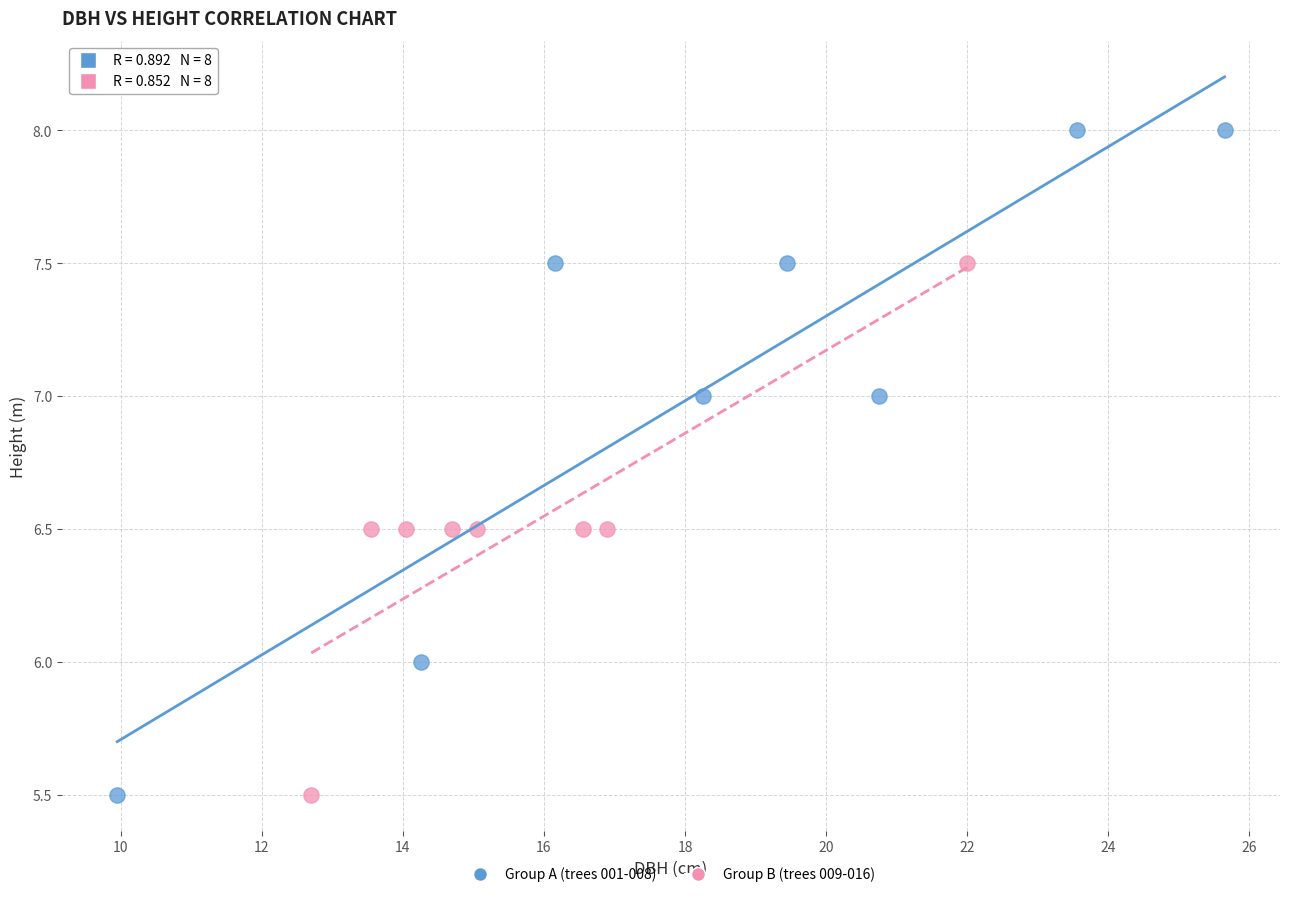

Which series reaches the maximum Y coordinate?

Group A (trees 001-008)